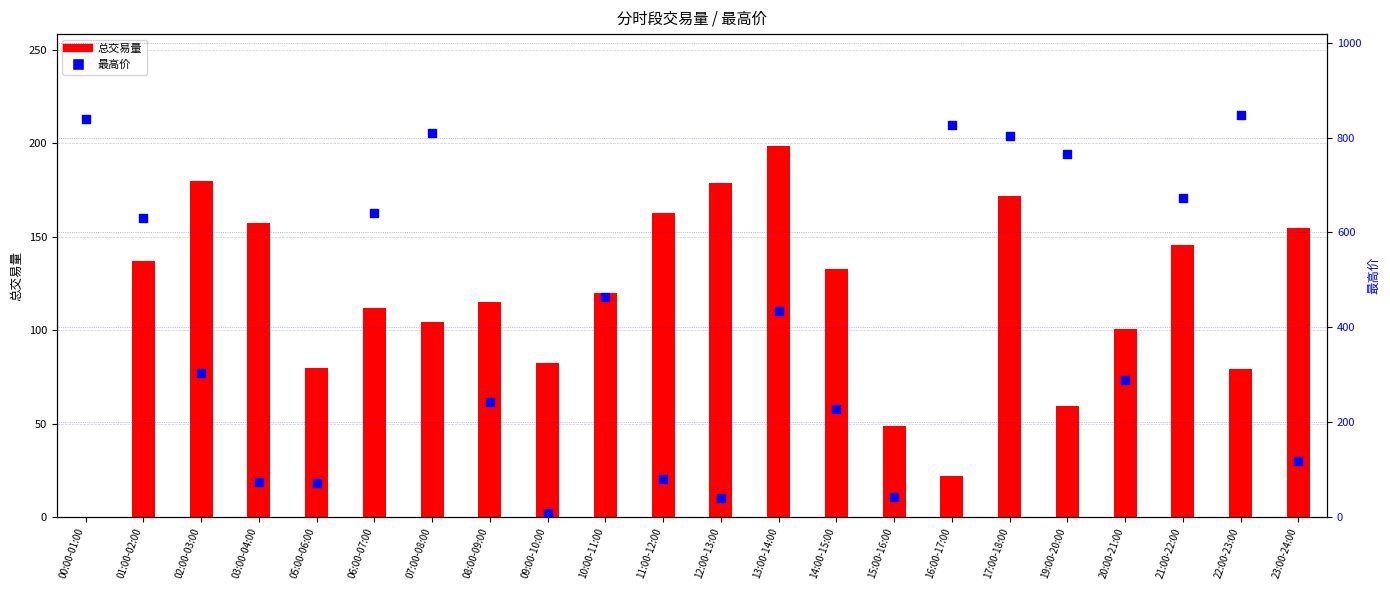

Which series reaches the minimum Y coordinate?

总交易量